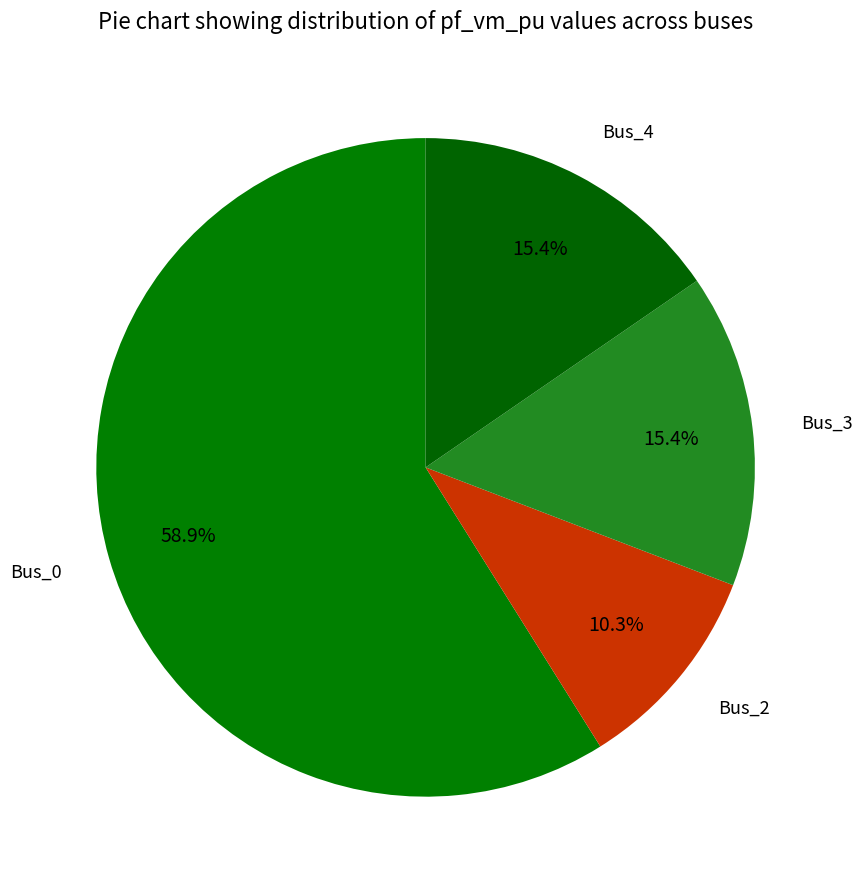

Which category has the biggest portion of the pie?

Bus_0